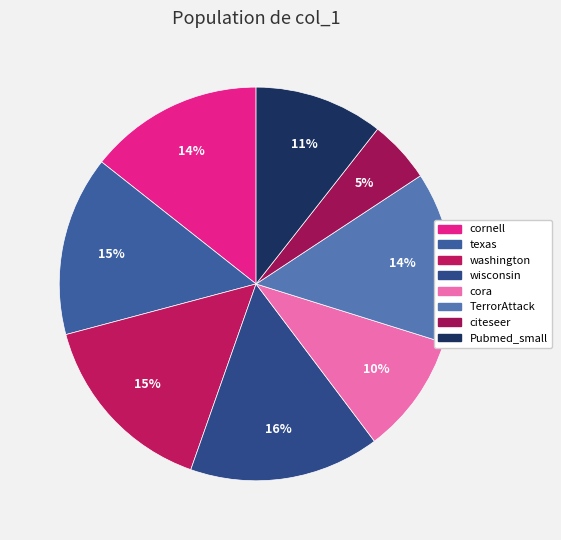

Does any single category account for the majority?

No